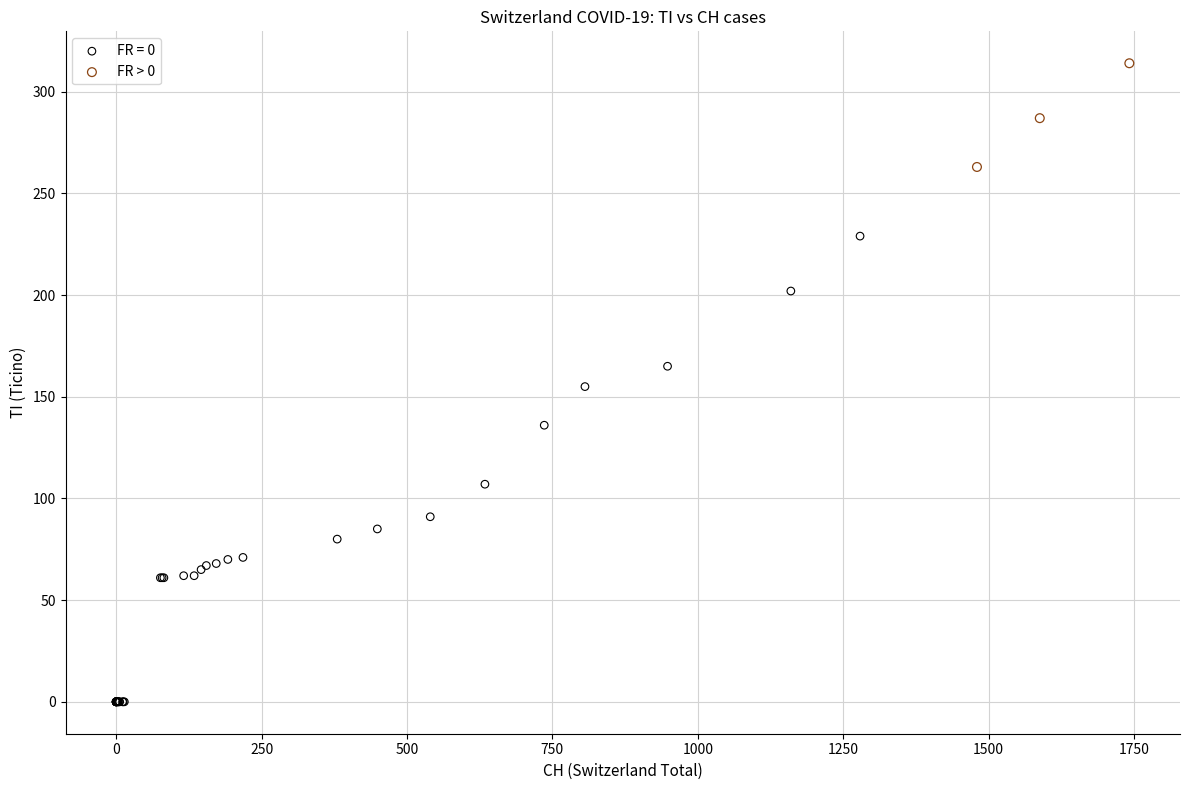

Which series contains the lowest Y value?

FR = 0